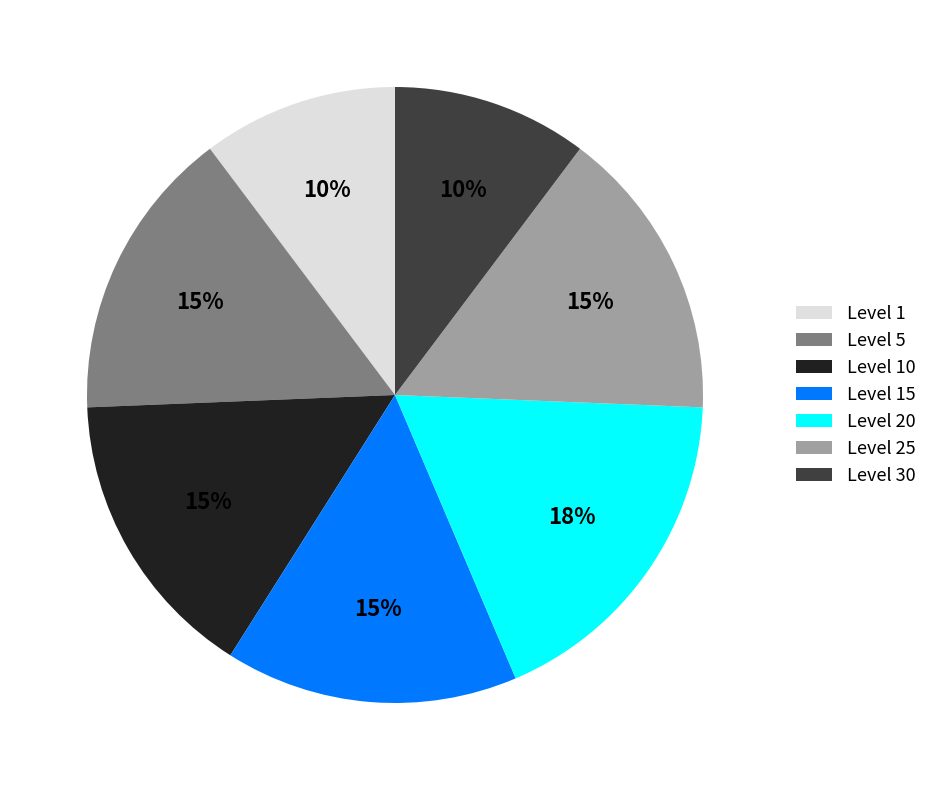

Which has a higher value, Level 30 or Level 25?

Level 25